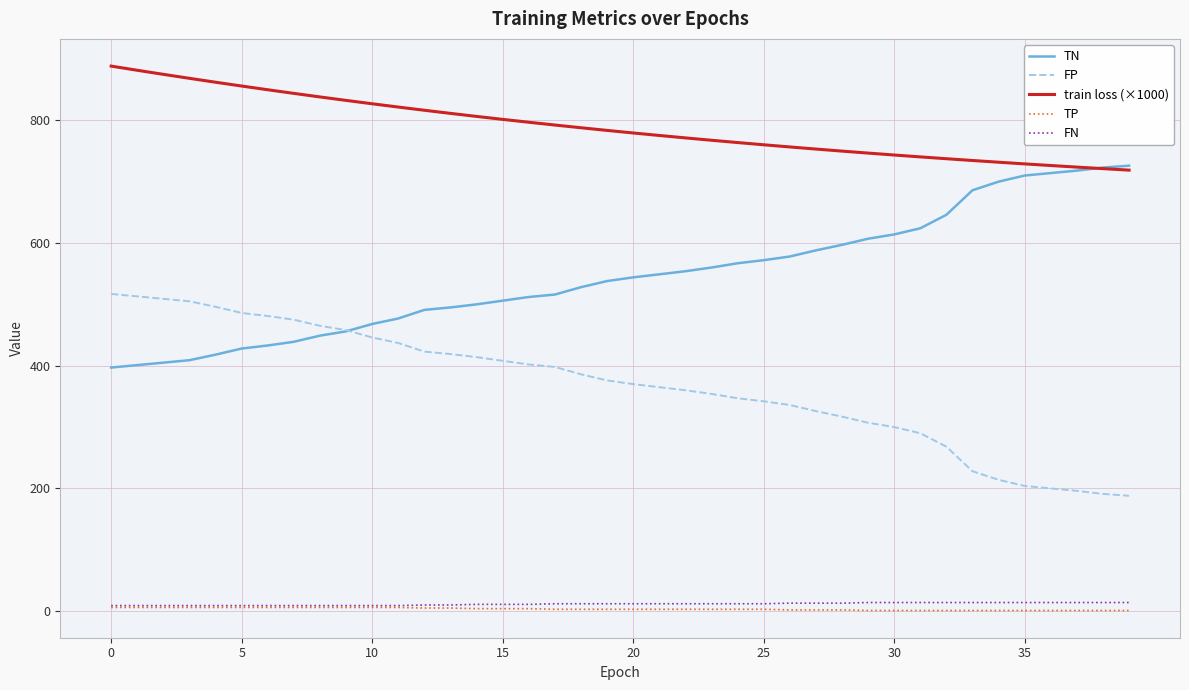

True or false: train loss (×1000) and TP intersect in this chart.

False